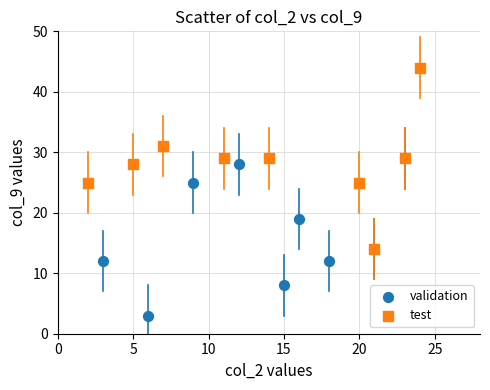

Which series contains the highest Y value?

test